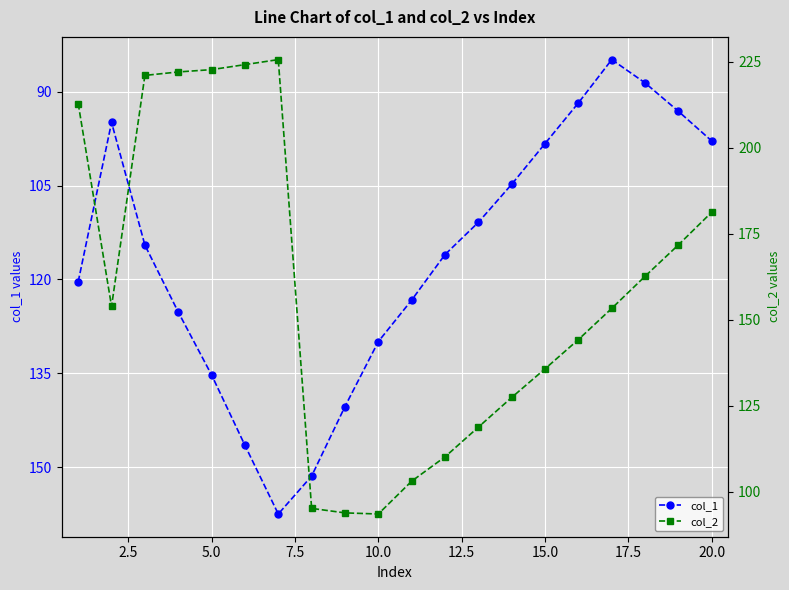

Reading left to right, transcribe all the data shown in this chart.

col_1: 120.4	94.9	114.5	125.2	135.3	146.5	157.5	151.4	140.3	129.9	123.3	116.0	110.9	104.8	98.3	91.8	84.9	88.6	93.2	97.9
col_2: 212.9	153.9	221.1	222.1	222.7	224.2	225.7	95.2	93.9	93.6	103.1	110.2	118.8	127.5	135.8	144.3	153.3	162.7	171.8	181.3